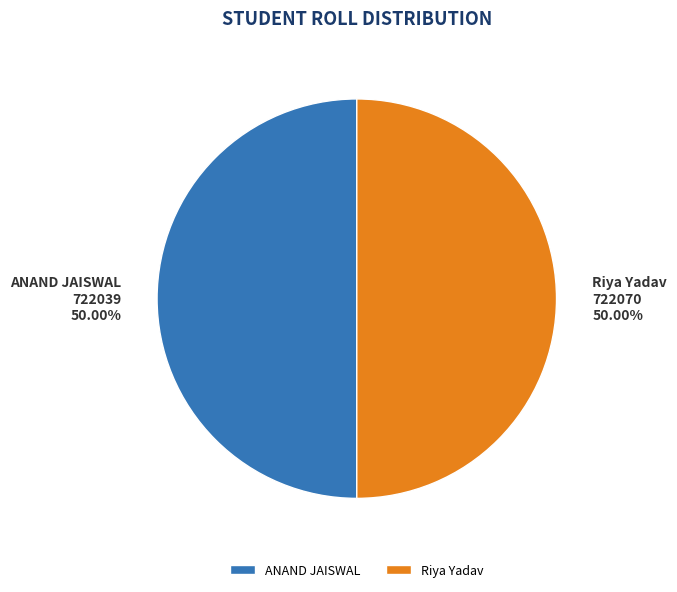

Is the sum of Riya Yadav and ANAND JAISWAL greater than half?

Yes